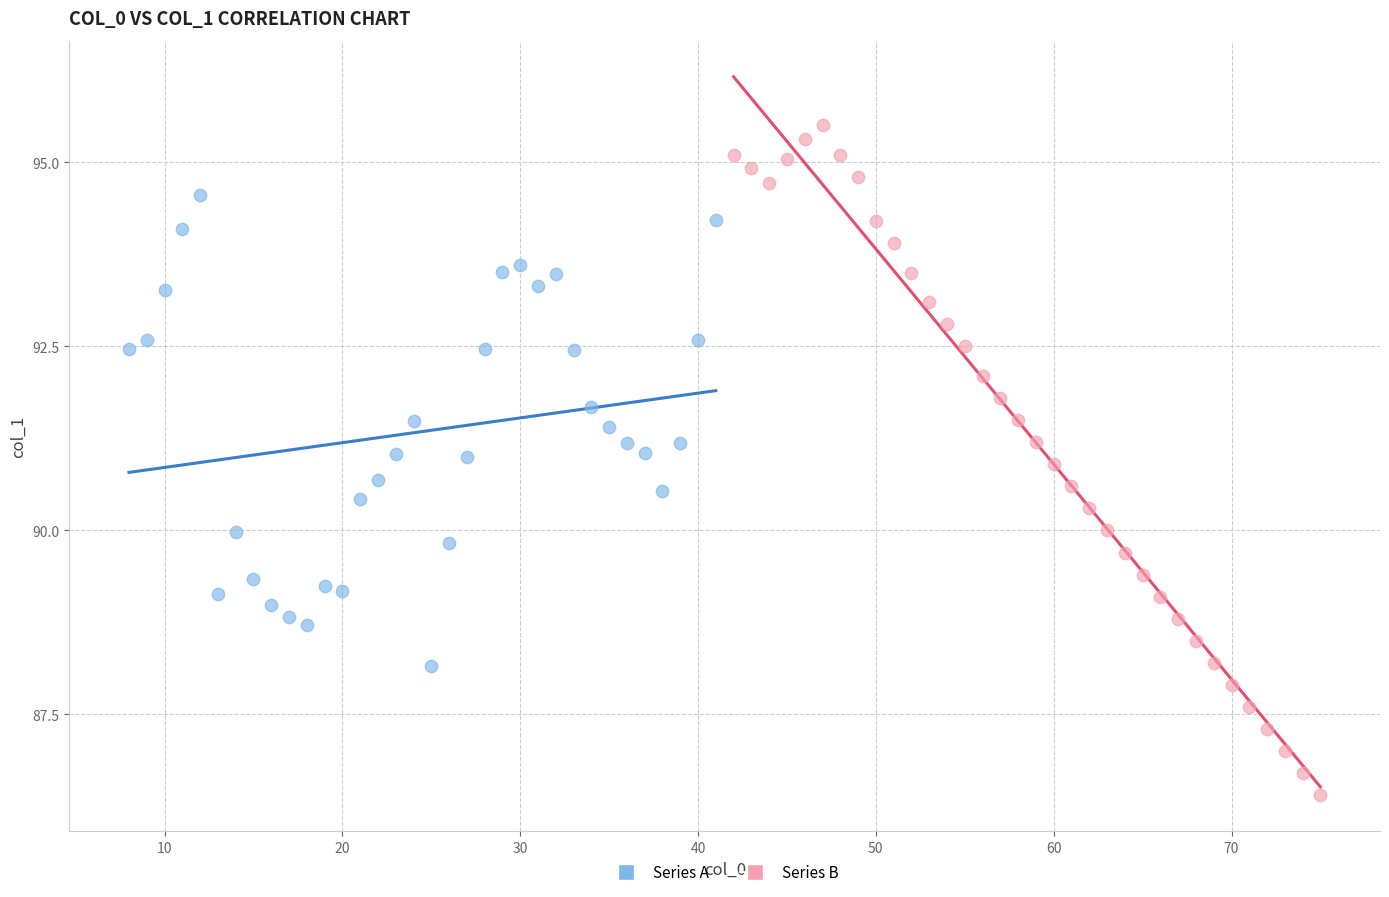

Which series reaches the maximum Y coordinate?

Series B